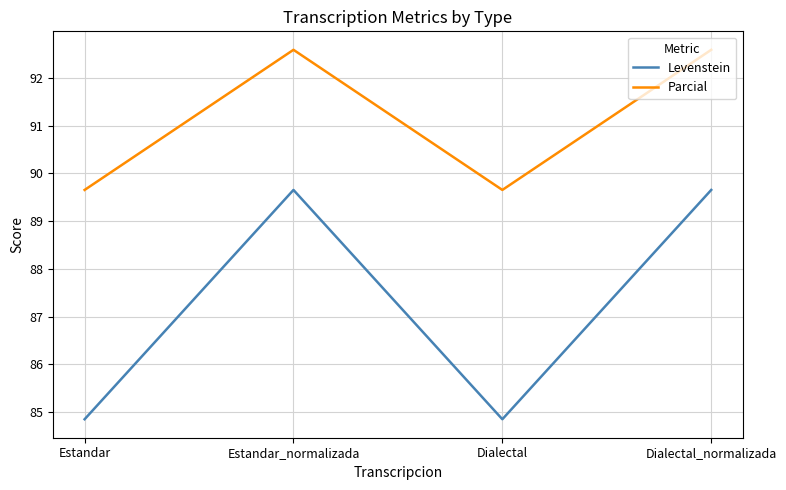

What is the sum of all Parcial values?

364.5